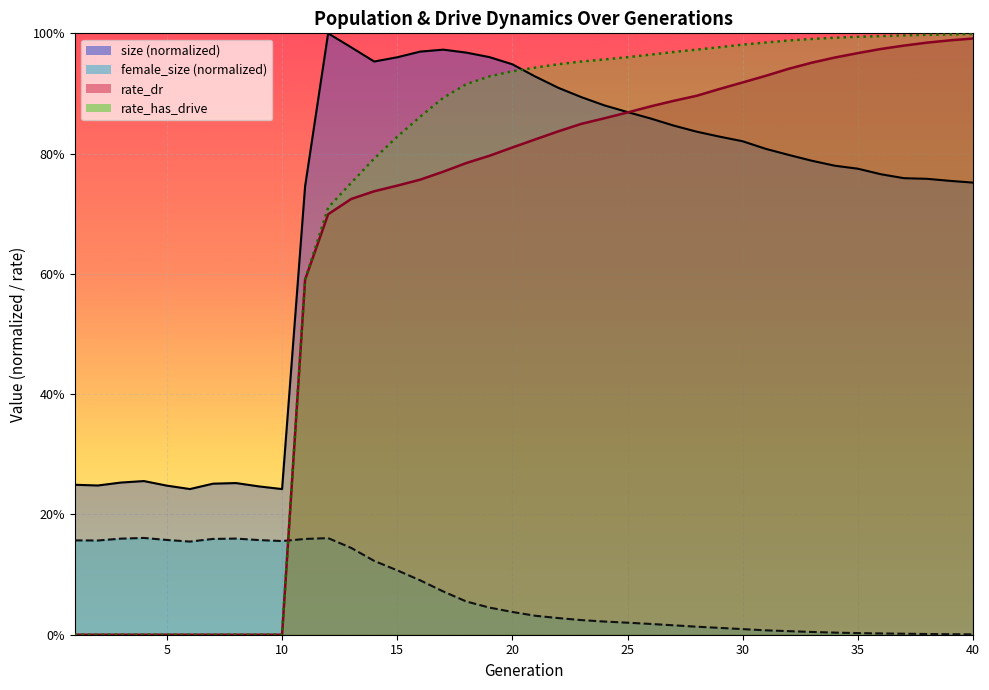

Rank the series by their maximum value, from lowest to highest.

female_size, rate_dr, rate_has_drive, size